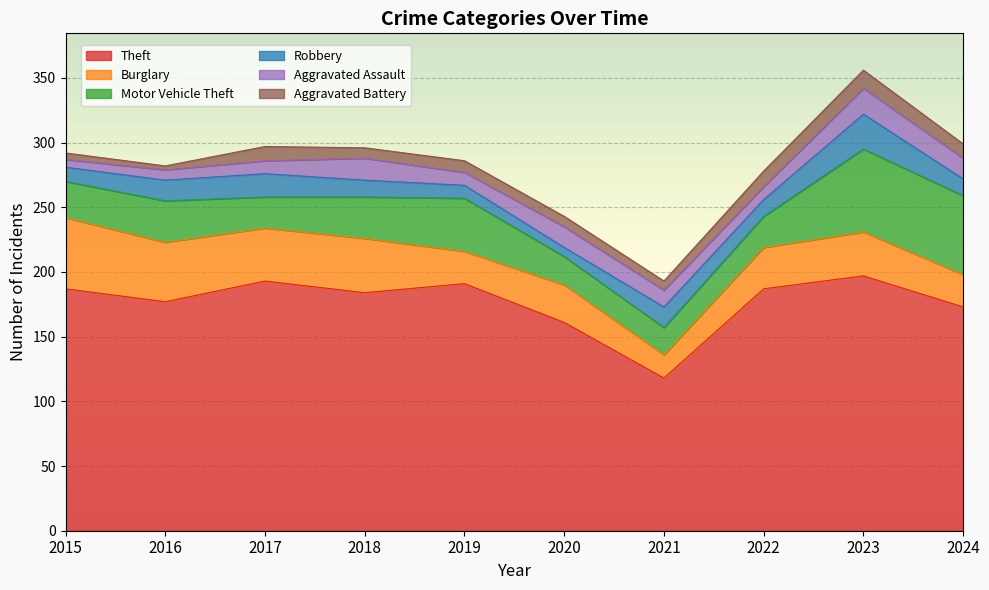

How many interior local peaks does the Burglary series have?

3